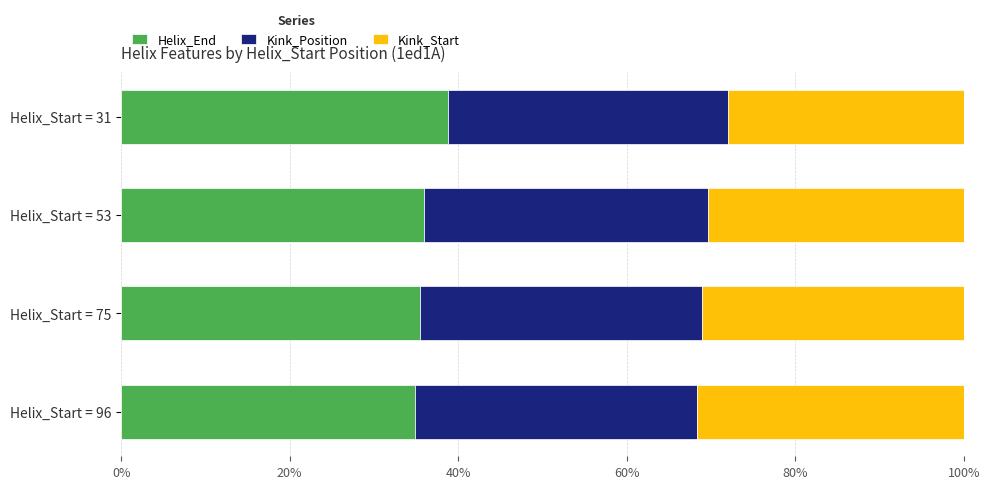

What is the total value across all series at Helix_Start = 53?

100.0